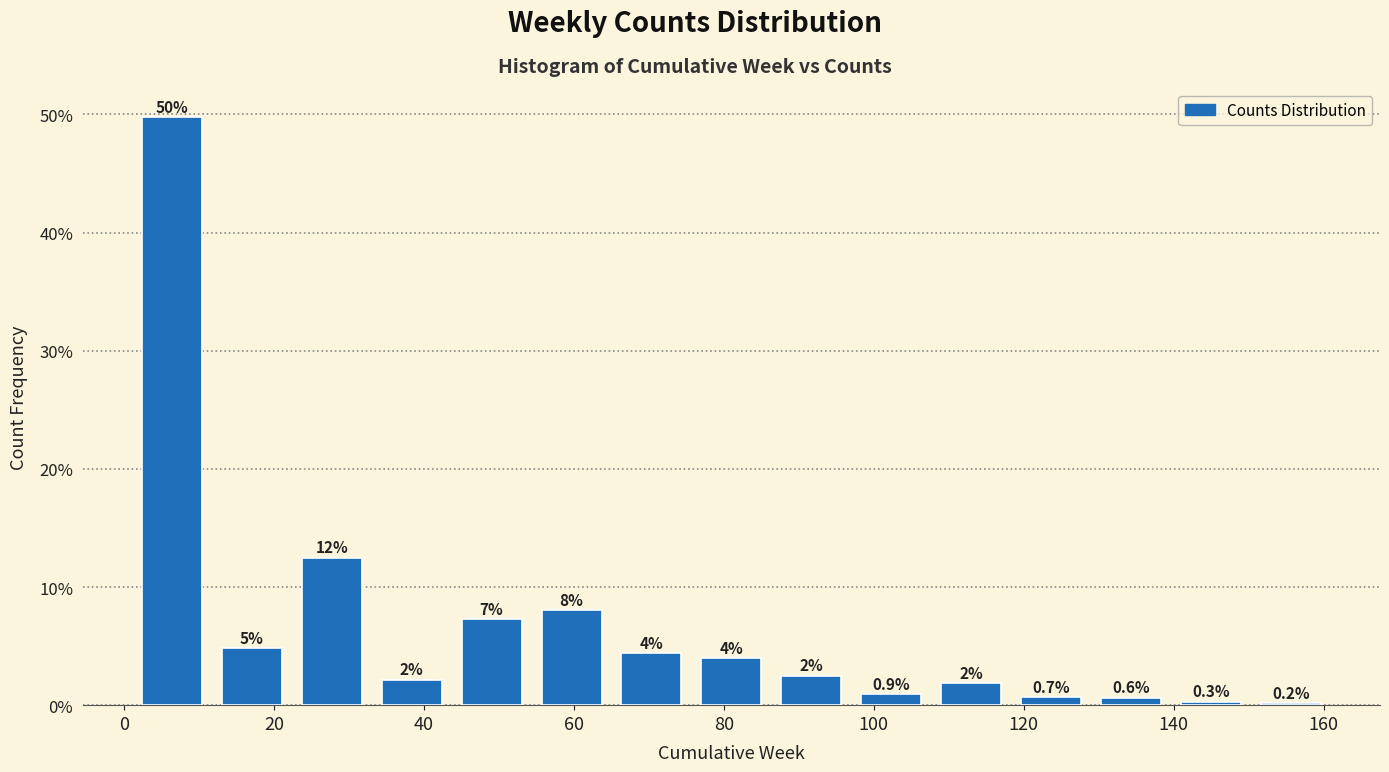

Over which range of the x-axis is the bar tallest?

2 to 12